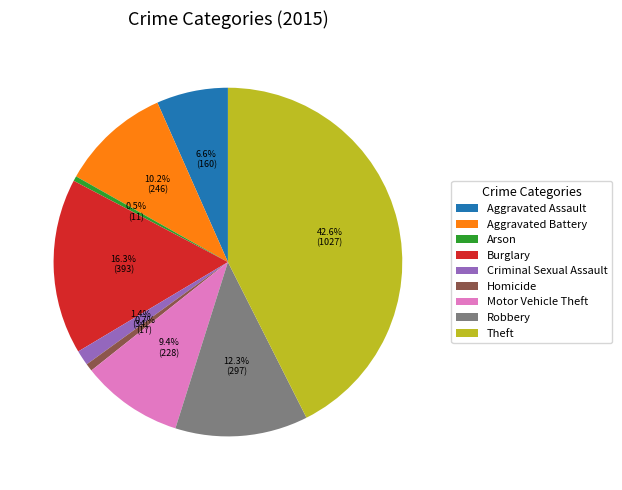

What is the largest slice in the pie chart?

Theft